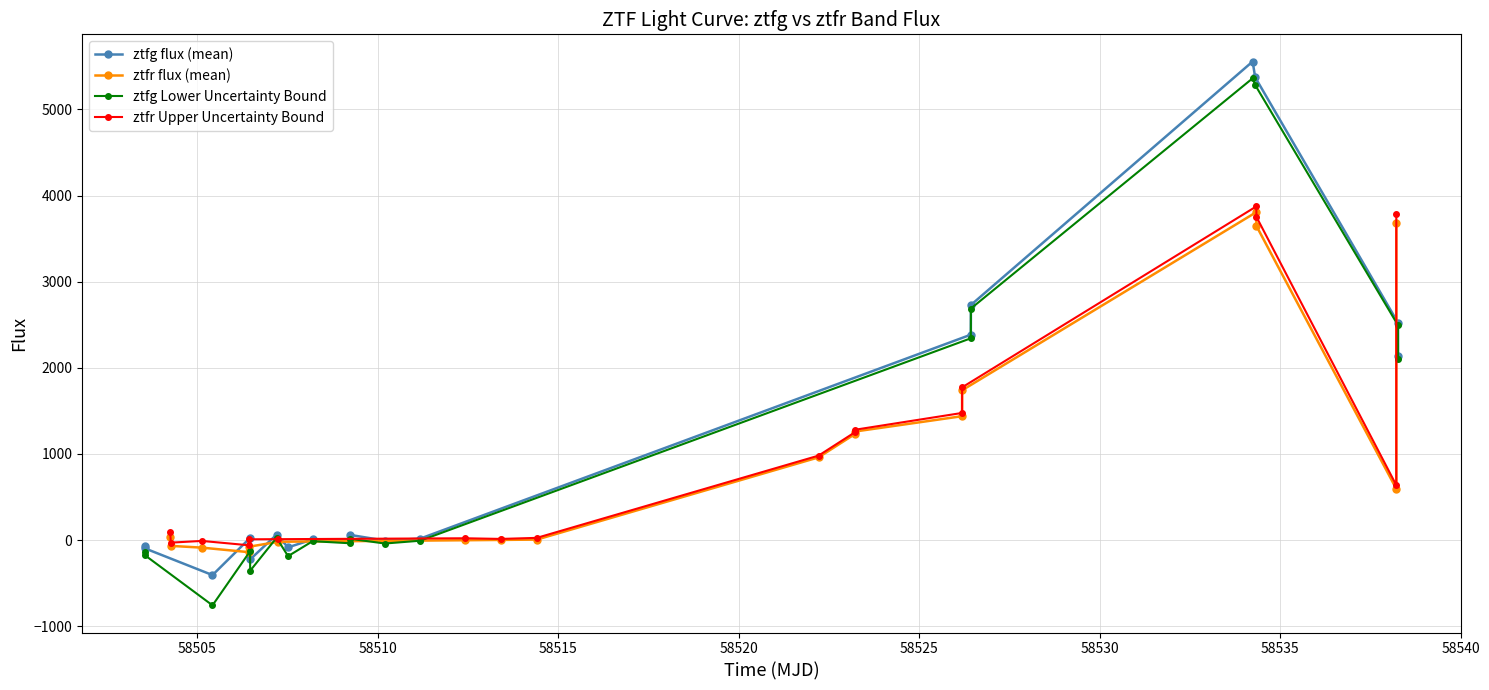

What is the minimum value for ztfg Lower Uncertainty Bound?

-758.0